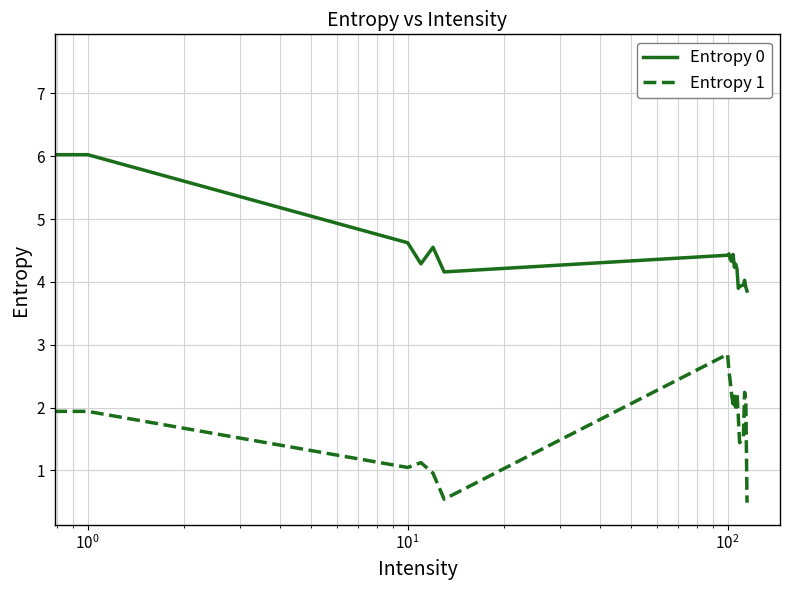

True or false: Entropy 1 and Entropy 0 intersect in this chart.

False